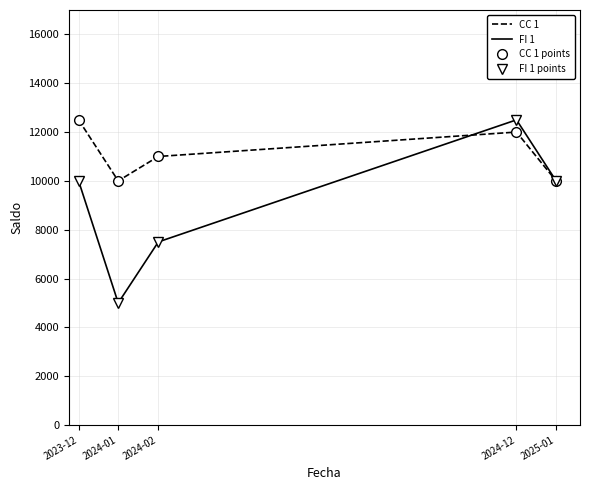

The FI 1 series shows 2347 at 2024-01. True or false?

False